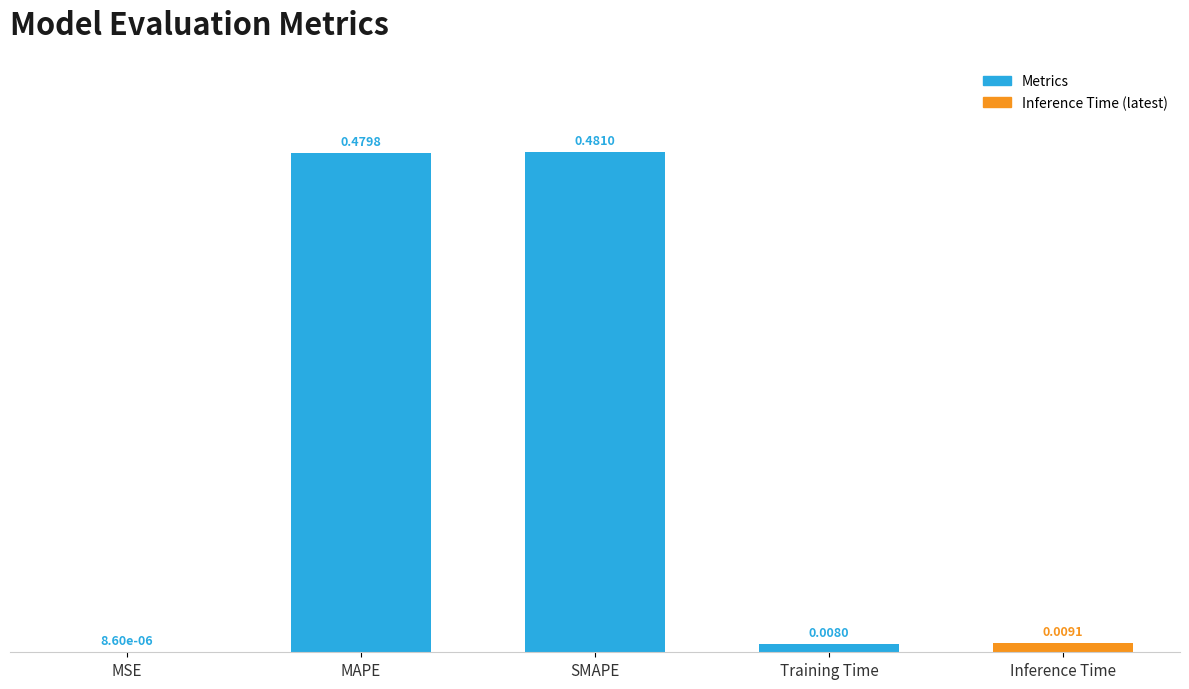

What is the sum of all values?

1.0